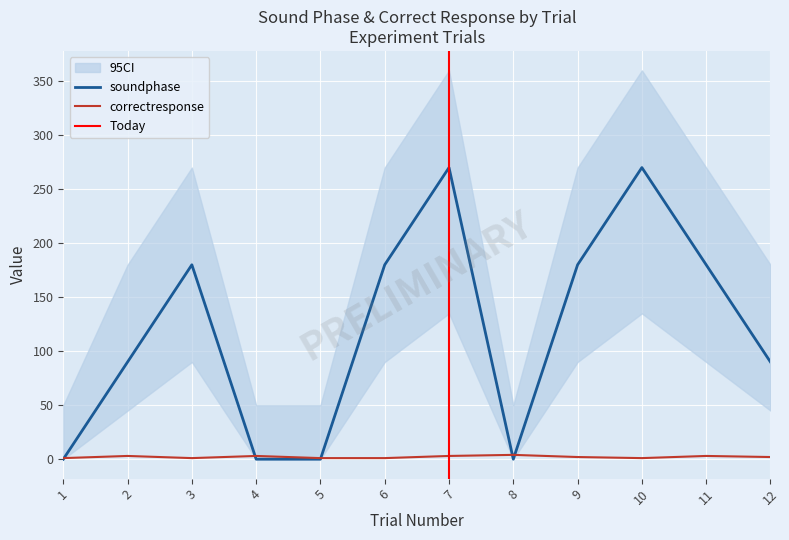

Is the value of correctresponse at 6 greater than the value of soundphase at 3?

No